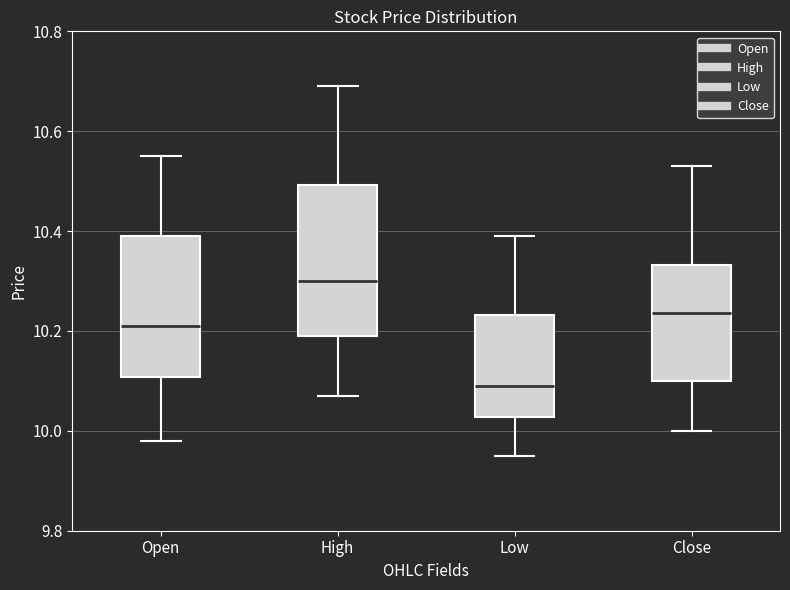

Where does the median line of the box for High sit on the y-axis? The values are not printed on the chart, so give them approximately, as read against the axis.

10.30